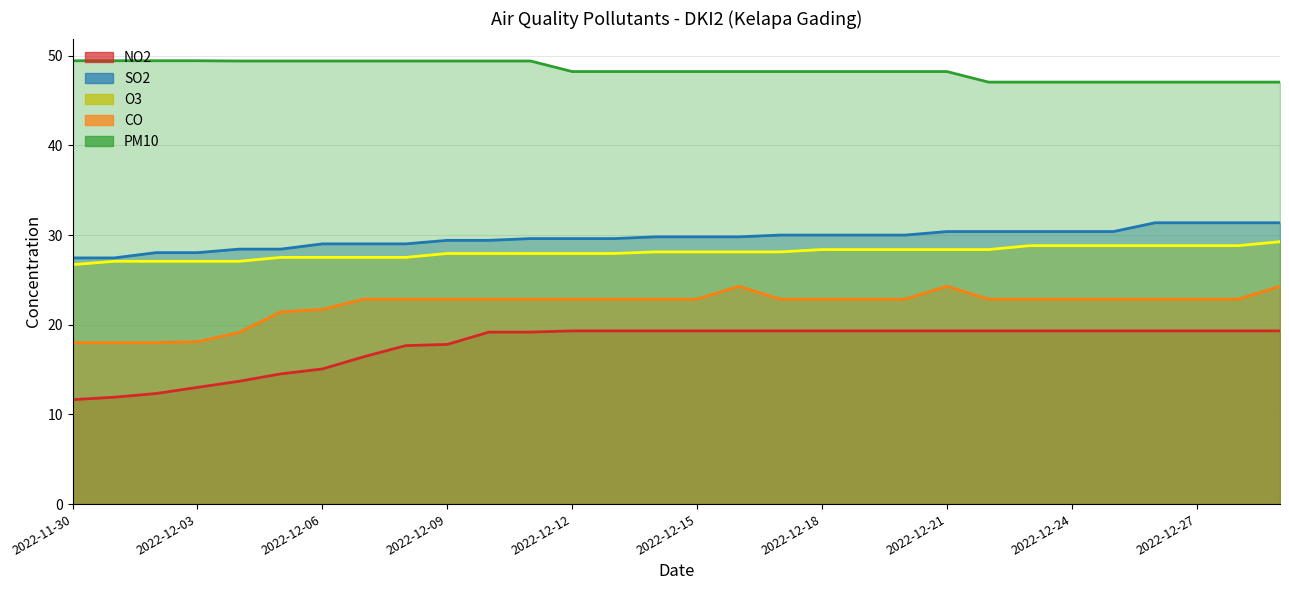

Rank the categories by O3 value from lowest to highest.

2022-11-30, 2022-12-01, 2022-12-02, 2022-12-03, 2022-12-04, 2022-12-05, 2022-12-06, 2022-12-07, 2022-12-08, 2022-12-09, 2022-12-10, 2022-12-11, 2022-12-12, 2022-12-13, 2022-12-14, 2022-12-15, 2022-12-16, 2022-12-17, 2022-12-18, 2022-12-19, 2022-12-20, 2022-12-21, 2022-12-22, 2022-12-23, 2022-12-24, 2022-12-25, 2022-12-26, 2022-12-27, 2022-12-28, 2022-12-29